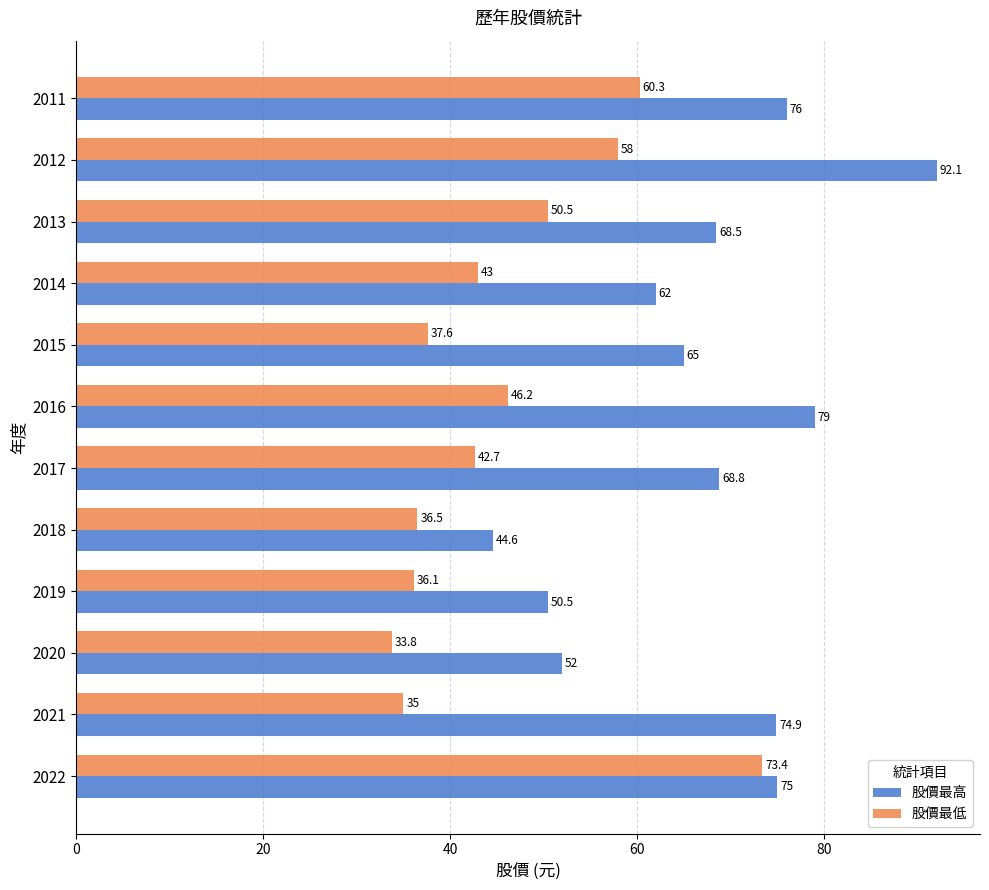

What is the difference between the maximum and second lowest values in the 股價最高 series?

41.6